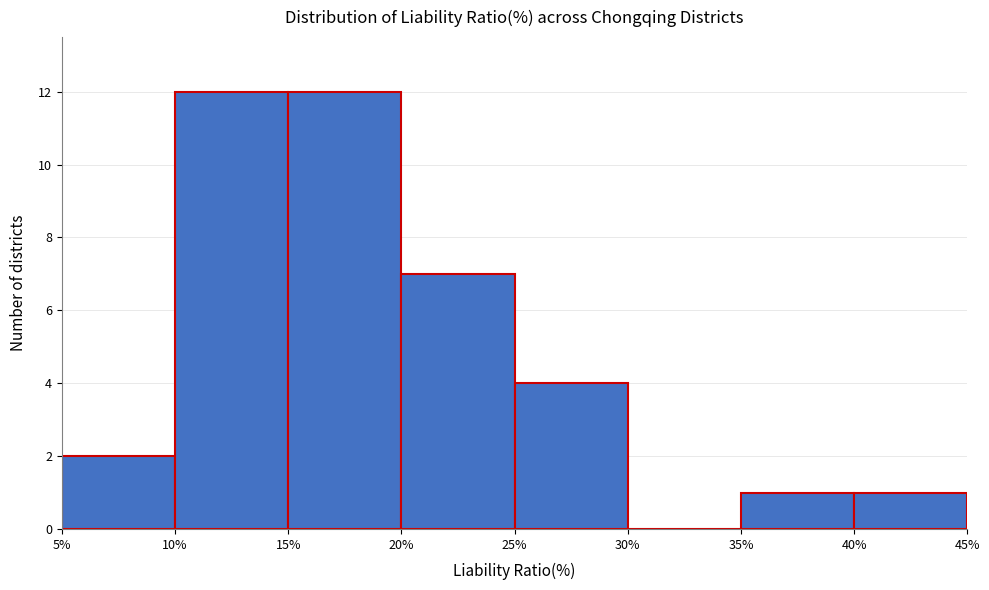

Reading left to right, transcribe this chart: for each bar, give the range it covers on the x-axis and its height. The values are not printed on the chart, so give them approximately, as read against the axis.

5% to 10%: 2
10% to 15%: 12
15% to 20%: 12
20% to 25%: 7
25% to 30%: 4
30% to 35%: 0
35% to 40%: 1
40% to 45%: 1